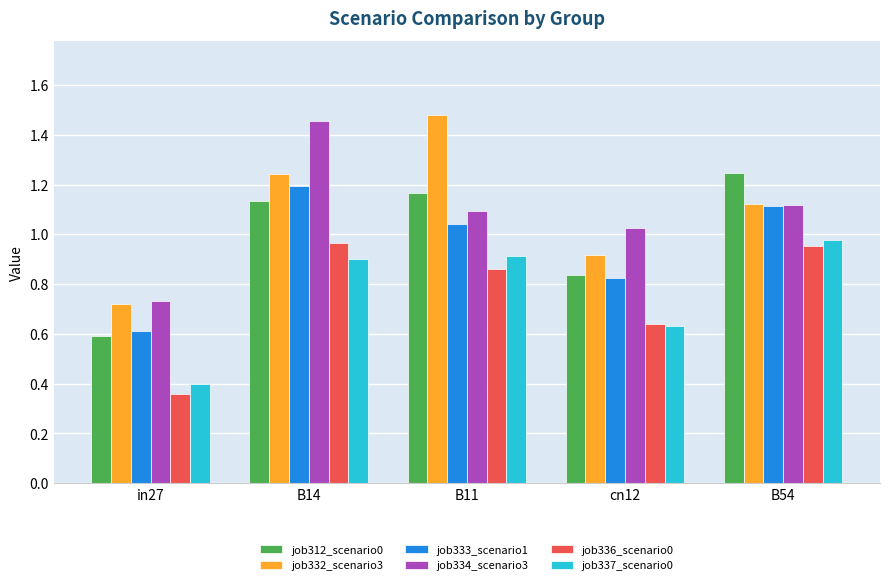

What is the total value across all series at cn12?

4.9